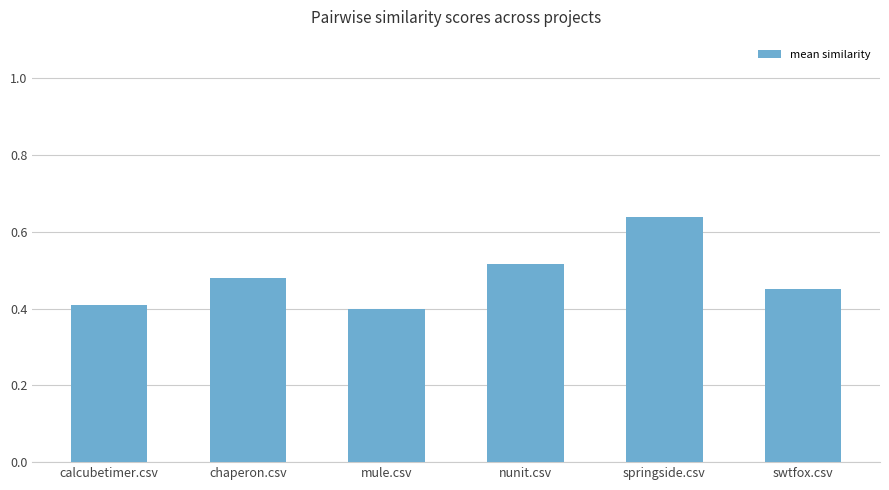

What is the label of the 6th bar from the left?

swtfox.csv